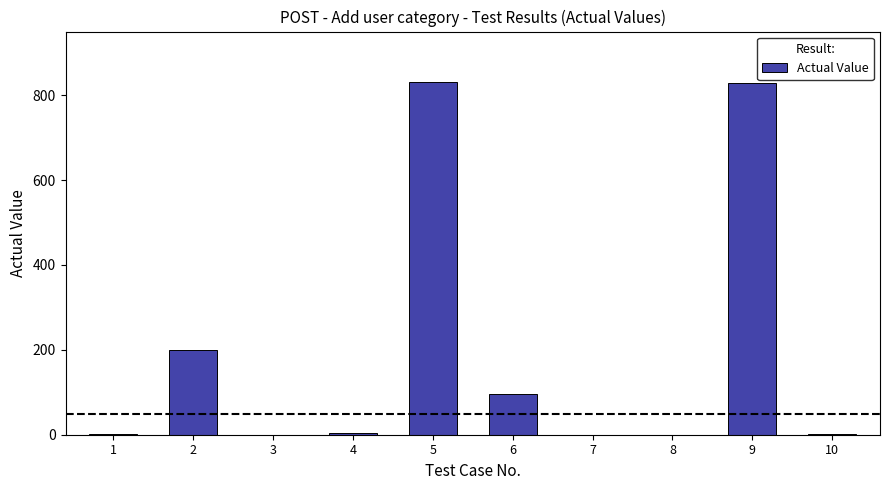

Are the bars horizontal?

No